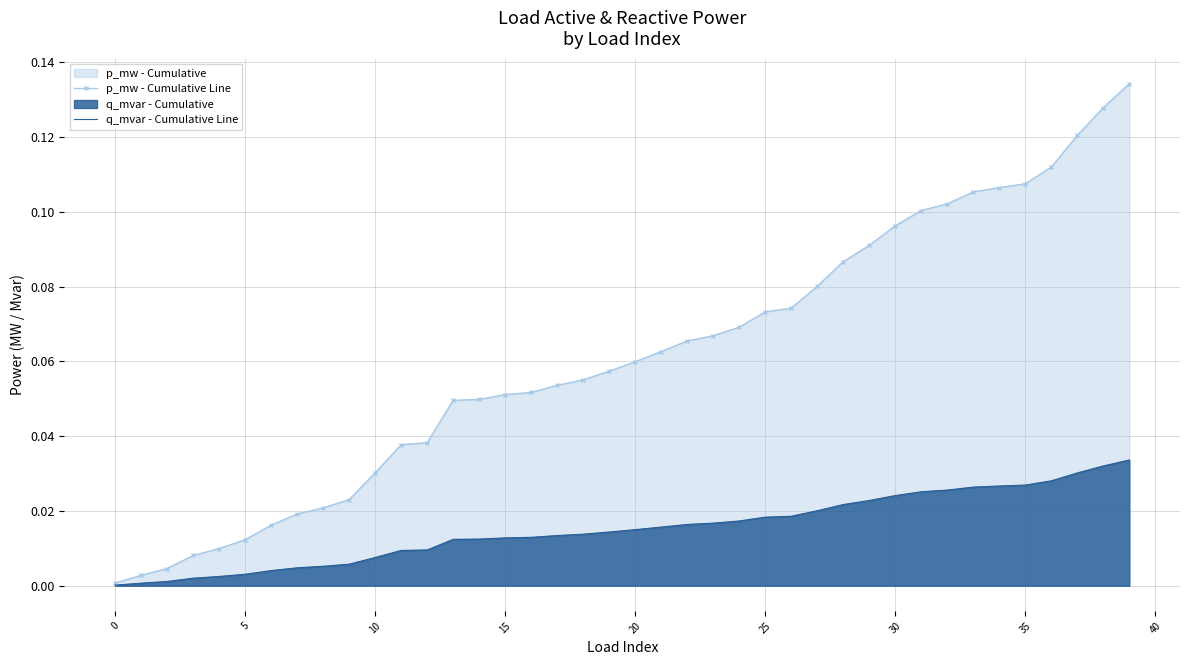

True or false: p_mw - Cumulative Line has a value of 0.2 at 28.

False